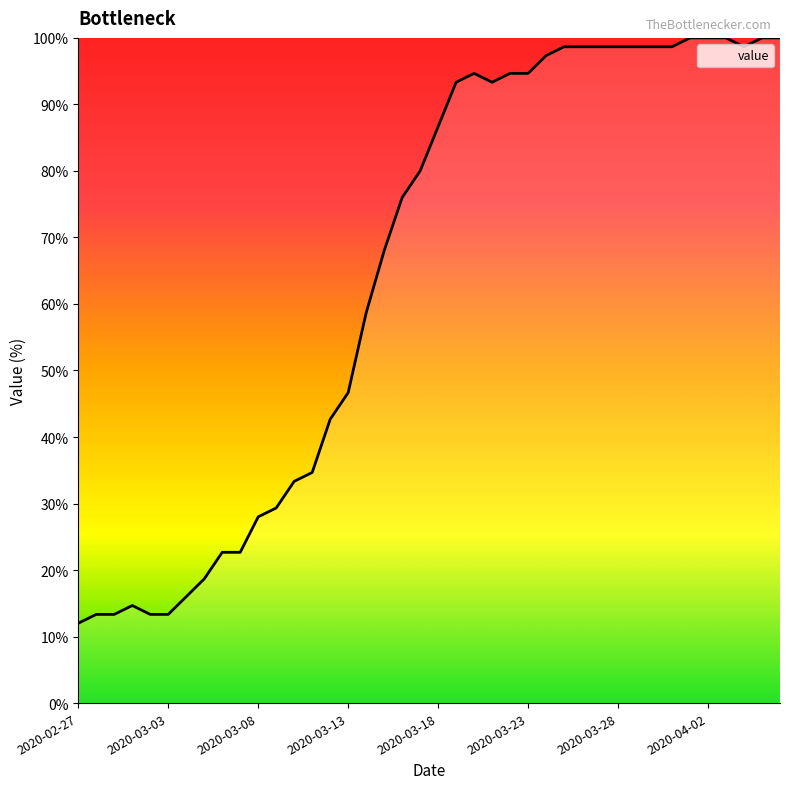

What is the greatest value displayed?

100.0